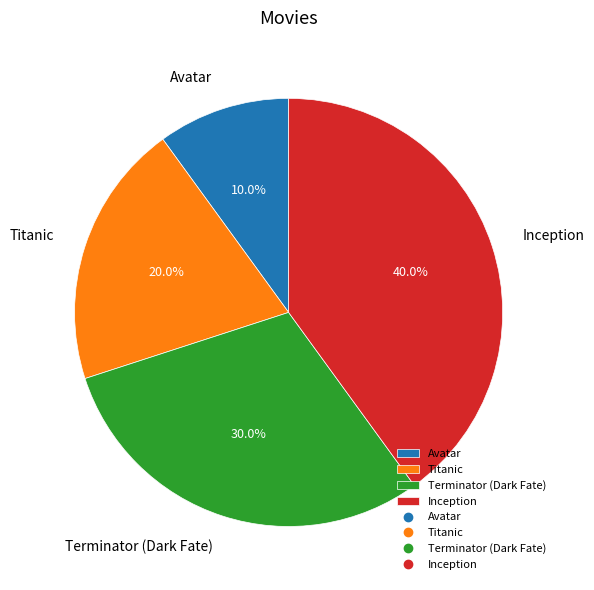

Is it true that Terminator (Dark Fate) is 30% of the pie?

True